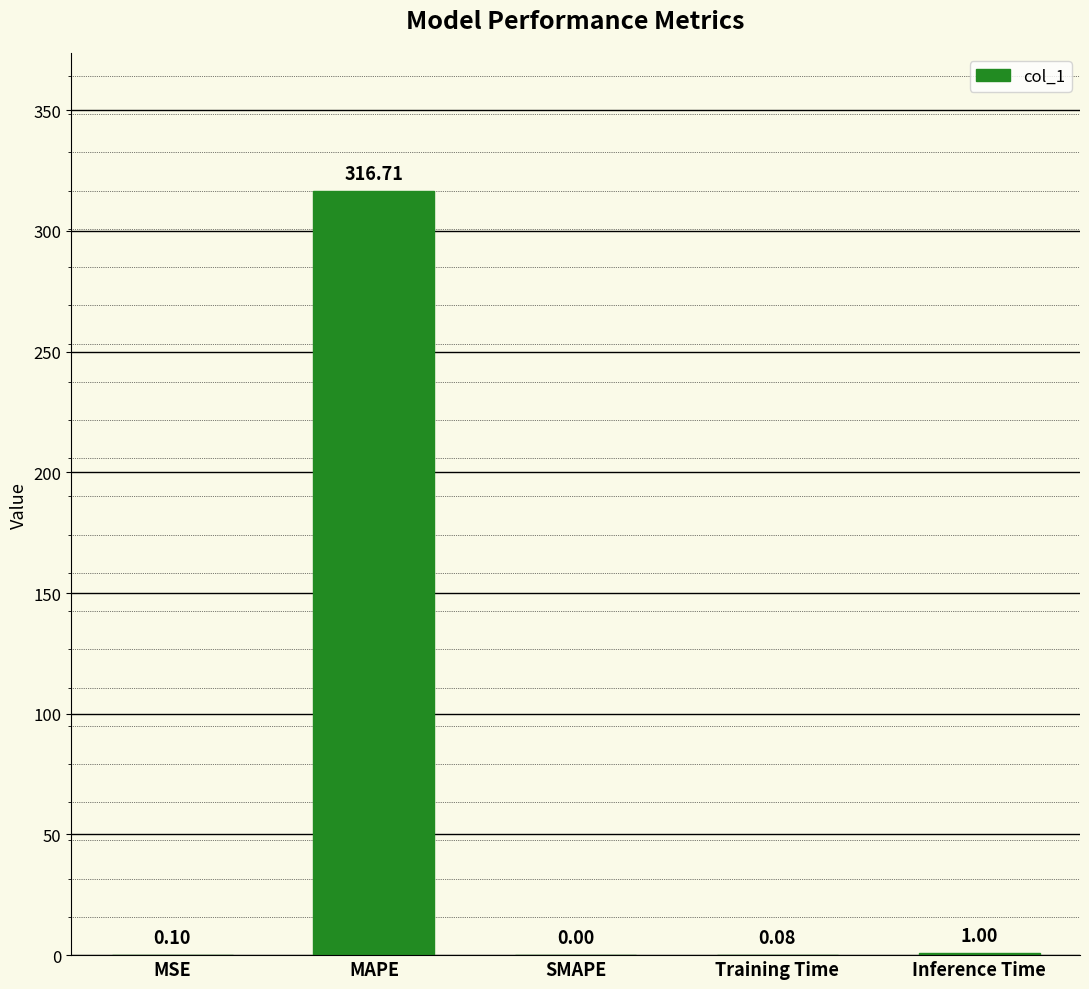

The value at SMAPE is -174.6. True or false?

False